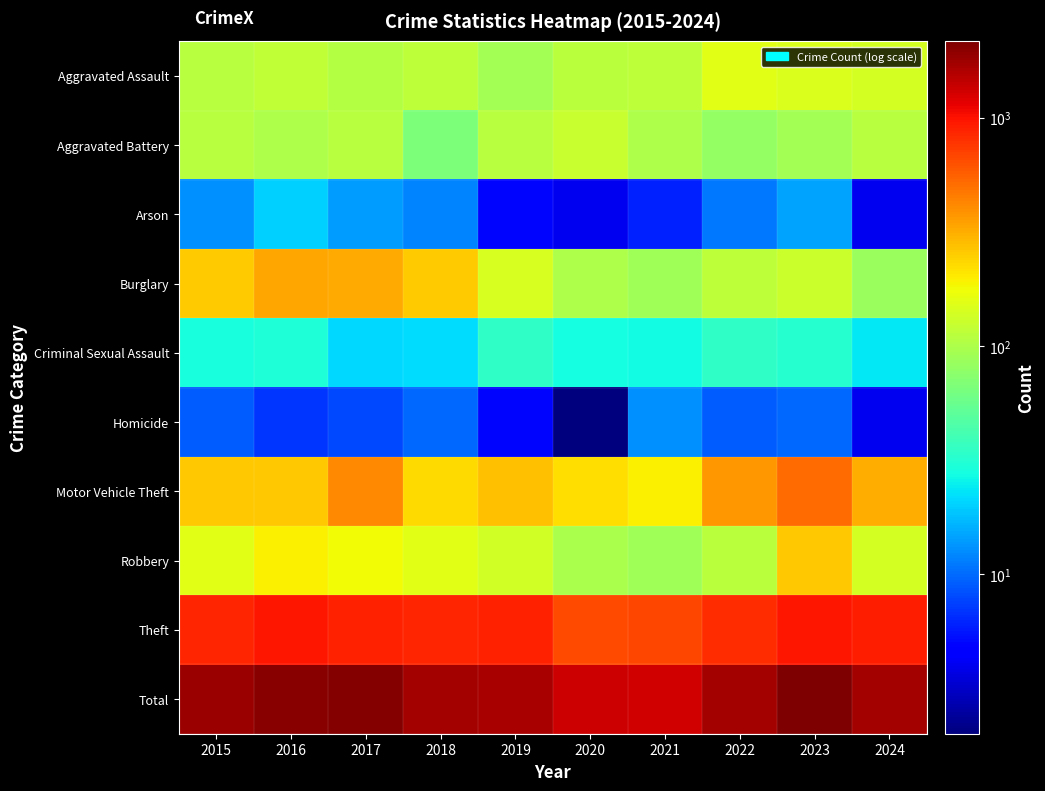

Reading left to right, transcribe all the data shown in this chart.

Aggravated Assault: 2015=110	2016=118	2017=105	2018=115	2019=92	2020=113	2021=115	2022=154	2023=146	2024=141
Aggravated Battery: 2015=108	2016=102	2017=108	2018=67	2019=108	2020=125	2021=100	2022=81	2023=92	2024=108
Arson: 2015=13	2016=20	2017=14	2018=12	2019=5	2020=4	2021=6	2022=11	2023=15	2024=4
Burglary: 2015=254	2016=333	2017=329	2018=257	2019=143	2020=100	2021=90	2022=116	2023=130	2024=85
Criminal Sexual Assault: 2015=29	2016=30	2017=21	2018=22	2019=35	2020=28	2021=27	2022=35	2023=32	2024=24
Homicide: 2015=9	2016=7	2017=8	2018=10	2019=5	2020=2	2021=13	2022=9	2023=10	2024=4
Motor Vehicle Theft: 2015=261	2016=265	2017=411	2018=231	2019=273	2020=221	2021=193	2022=376	2023=524	2024=319
Robbery: 2015=154	2016=194	2017=178	2018=155	2019=135	2020=97	2021=91	2022=111	2023=260	2024=139
Theft: 2015=874	2016=984	2017=892	2018=868	2019=891	2020=666	2021=678	2022=827	2023=964	2024=911
Total: 2015=1812	2016=2053	2017=2066	2018=1737	2019=1687	2020=1356	2021=1313	2022=1720	2023=2173	2024=1735